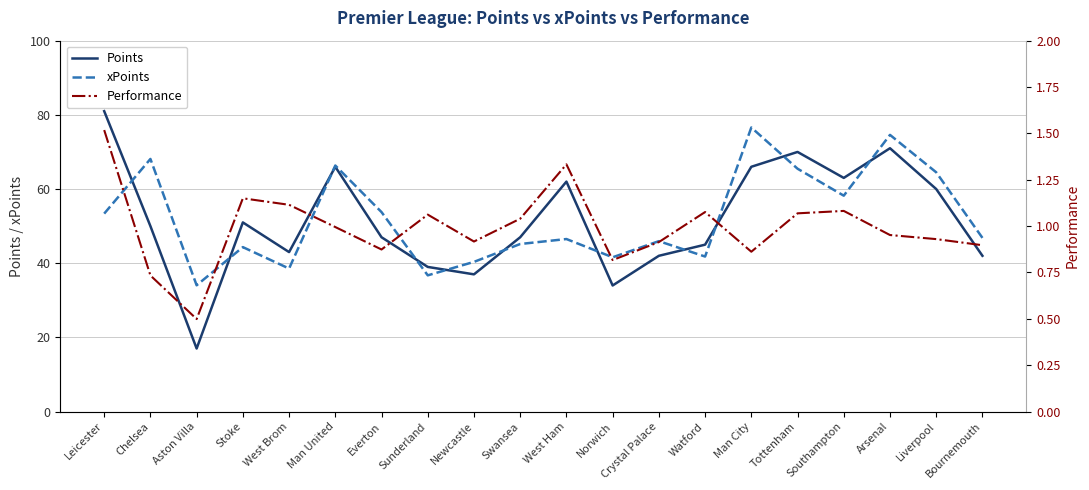

Is the value of Points at West Ham greater than the value of Performance at Watford?

Yes